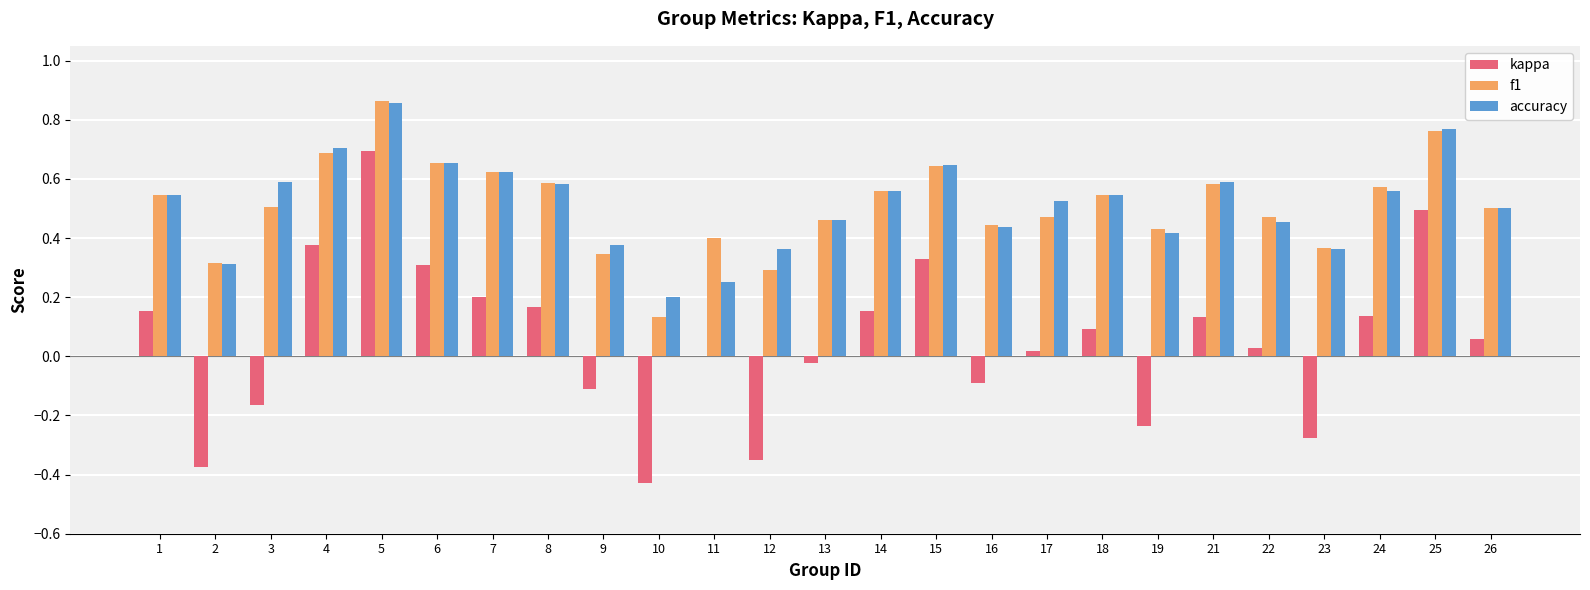

Which category has the highest value in the accuracy series?

5